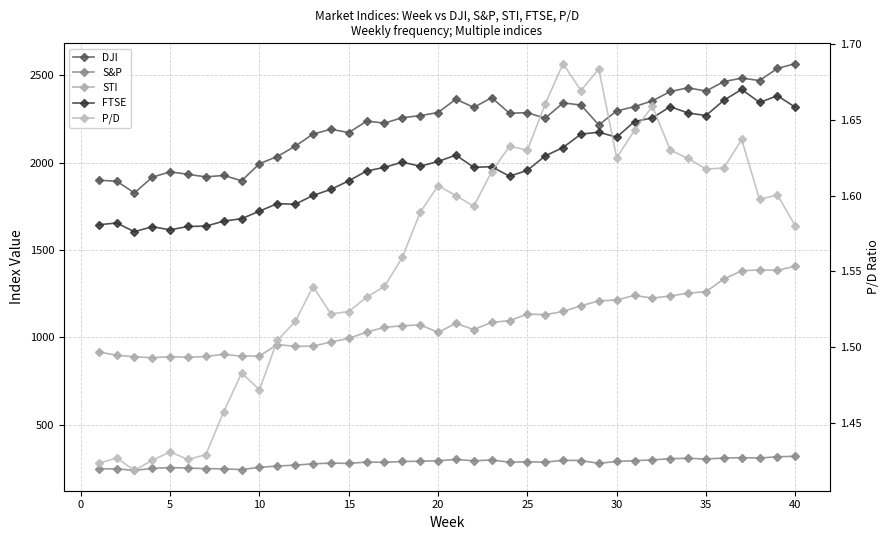

What are all the series names shown in the legend?

DJI, S&P, STI, FTSE, P/D